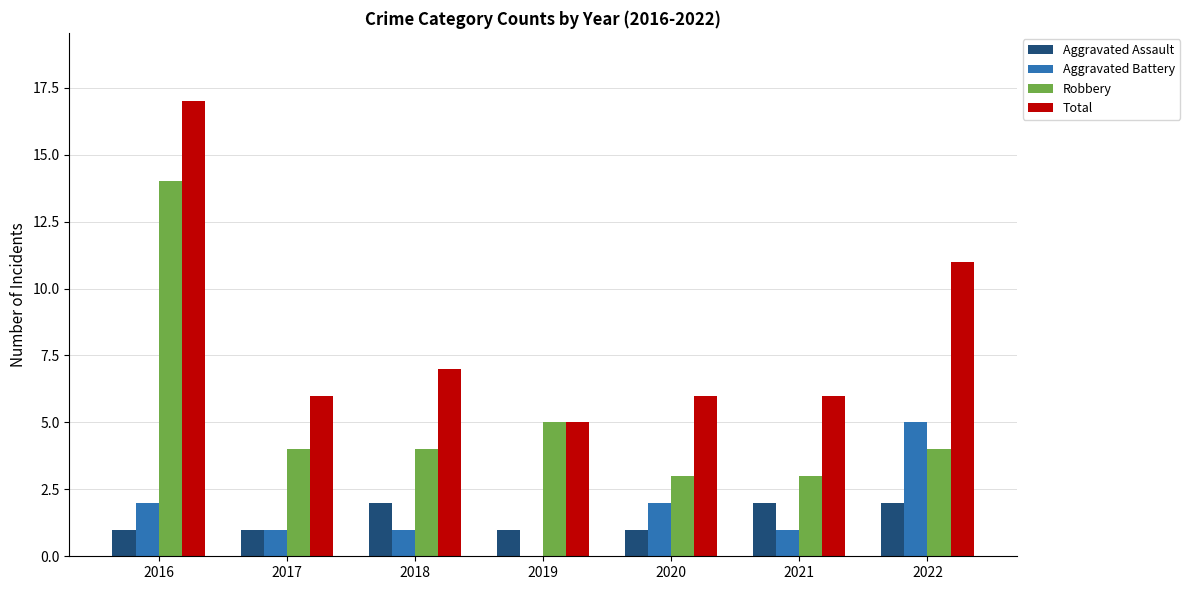

Reading left to right, extract all data points from this chart.

Aggravated Assault: 1	1	2	1	1	2	2
Aggravated Battery: 2	1	1	0	2	1	5
Robbery: 14	4	4	5	3	3	4
Total: 17	6	7	5	6	6	11